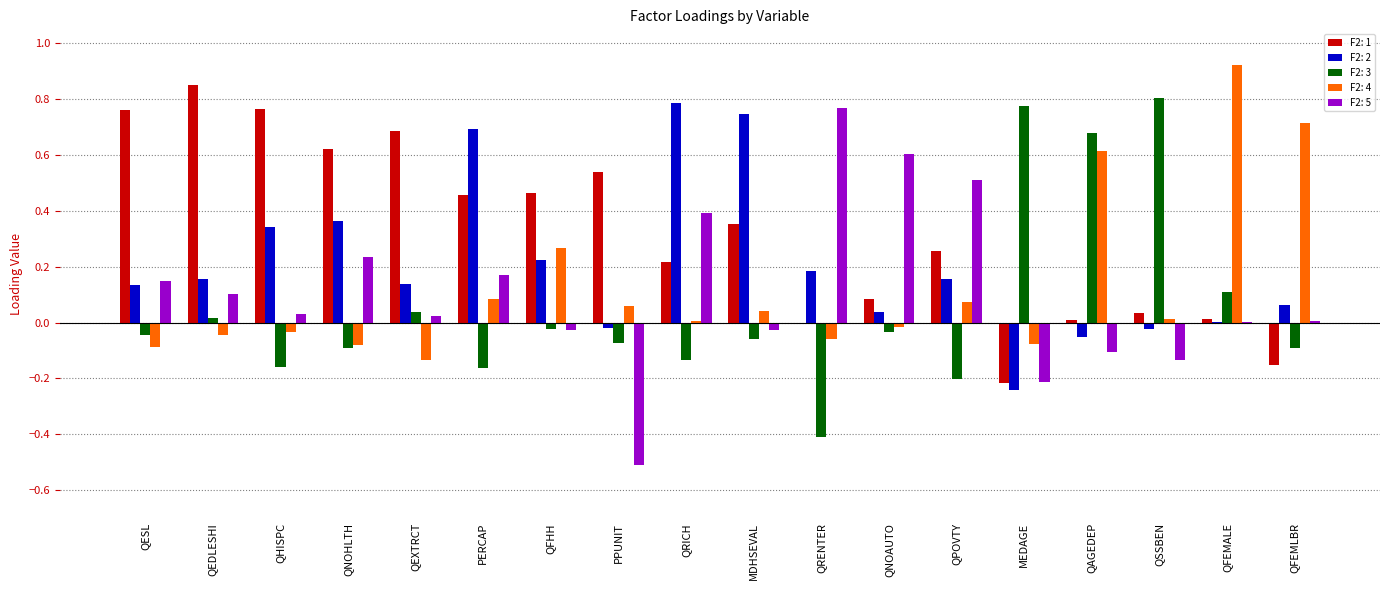

Which series has the largest total across all categories?

F2: 1